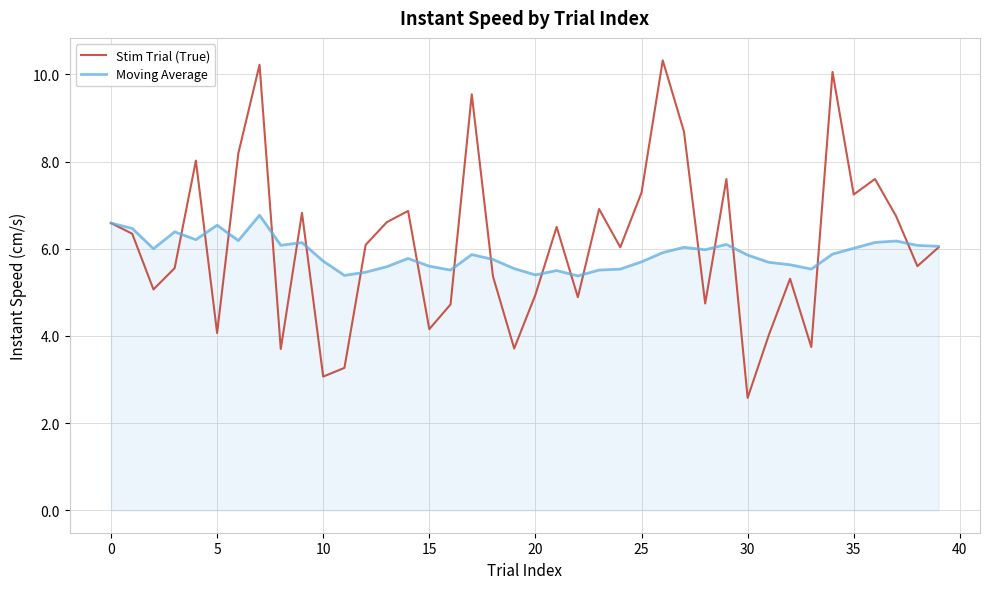

Which series has the widest spread of values?

Stim Trial (True)